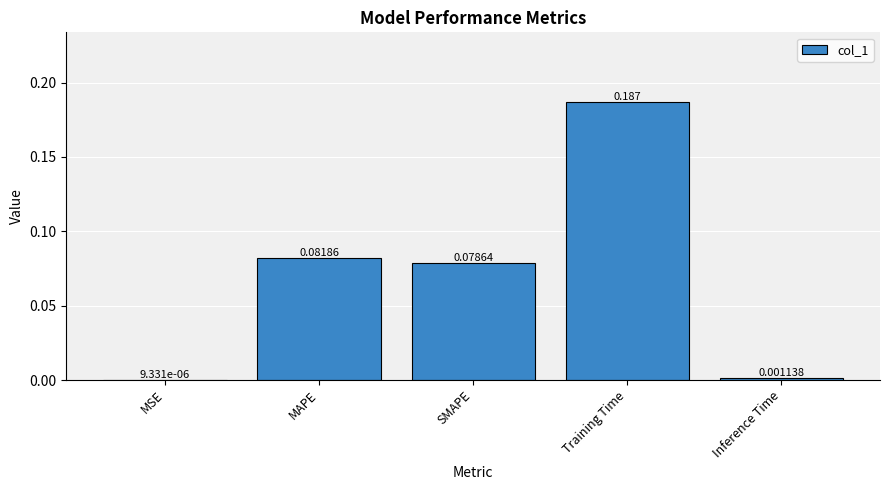

Where is the data nearest to the value 0?

MSE